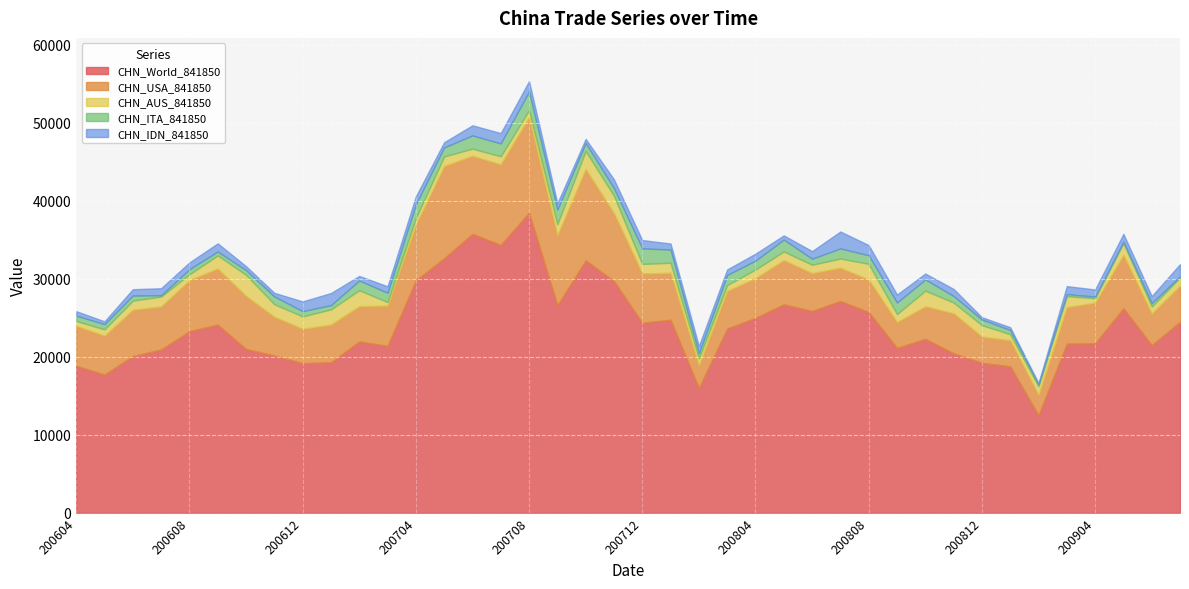

Rank the series by their maximum value, from highest to lowest.

CHN_World_841850, CHN_USA_841850, CHN_AUS_841850, CHN_ITA_841850, CHN_IDN_841850